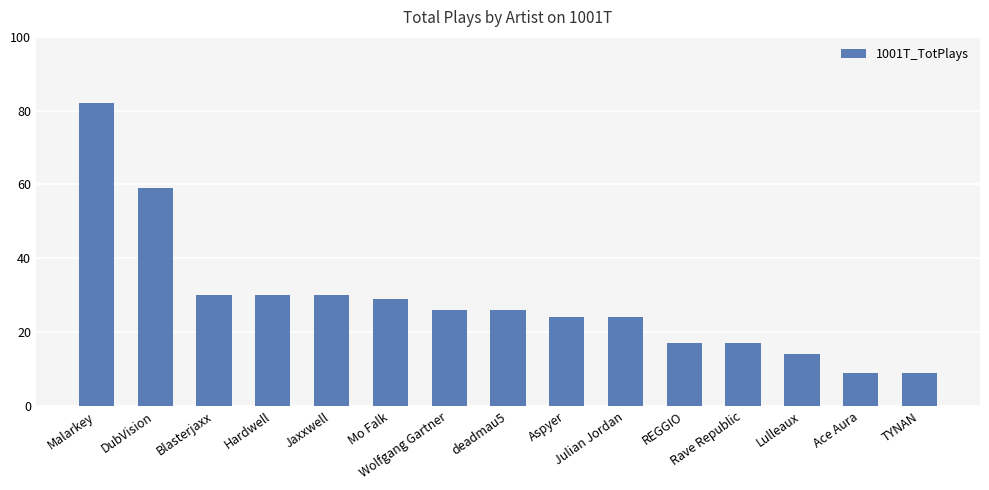

What is the greatest value displayed?

82